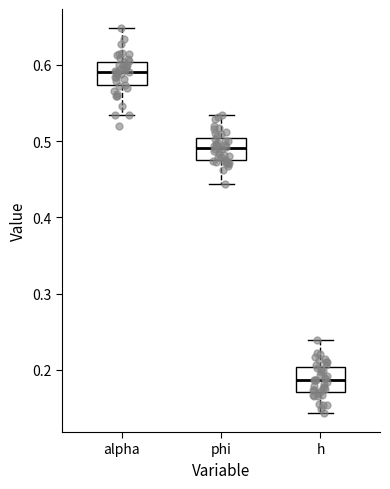

Reading left to right, read every box against the y-axis: the position of its median line, the range the box covers, and the ends of its whiskers. The values are not printed on the chart, so give them approximately, as read against the axis.

alpha: median 0.59, box 0.57 to 0.60, whiskers 0.53 to 0.65
phi: median 0.49, box 0.48 to 0.50, whiskers 0.44 to 0.53
h: median 0.19, box 0.17 to 0.20, whiskers 0.14 to 0.24